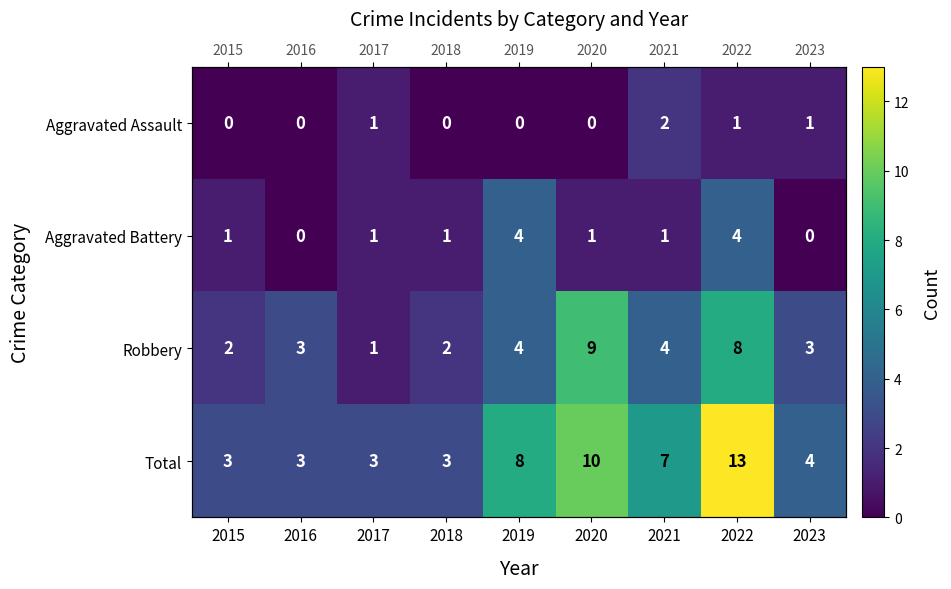

Between 2015 and 2021, which is larger?

2021